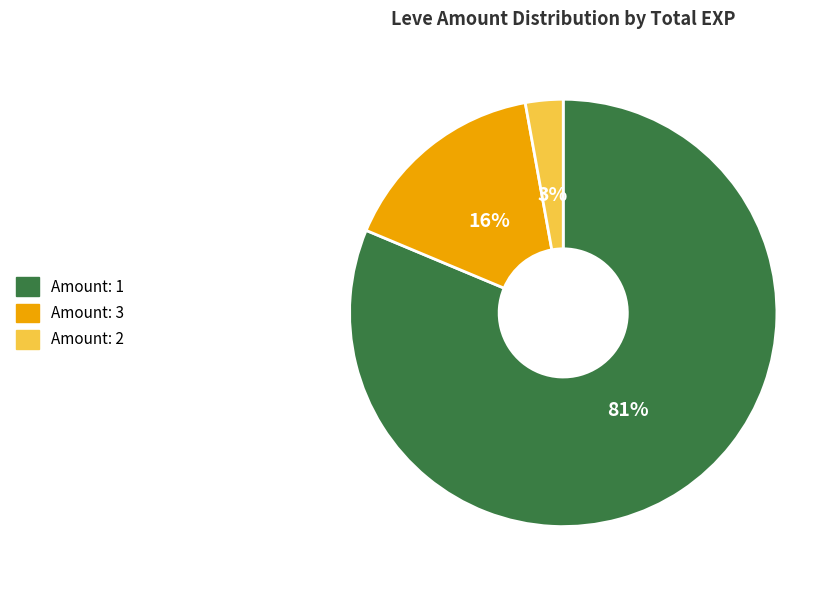

How many slices are in this pie chart?

3